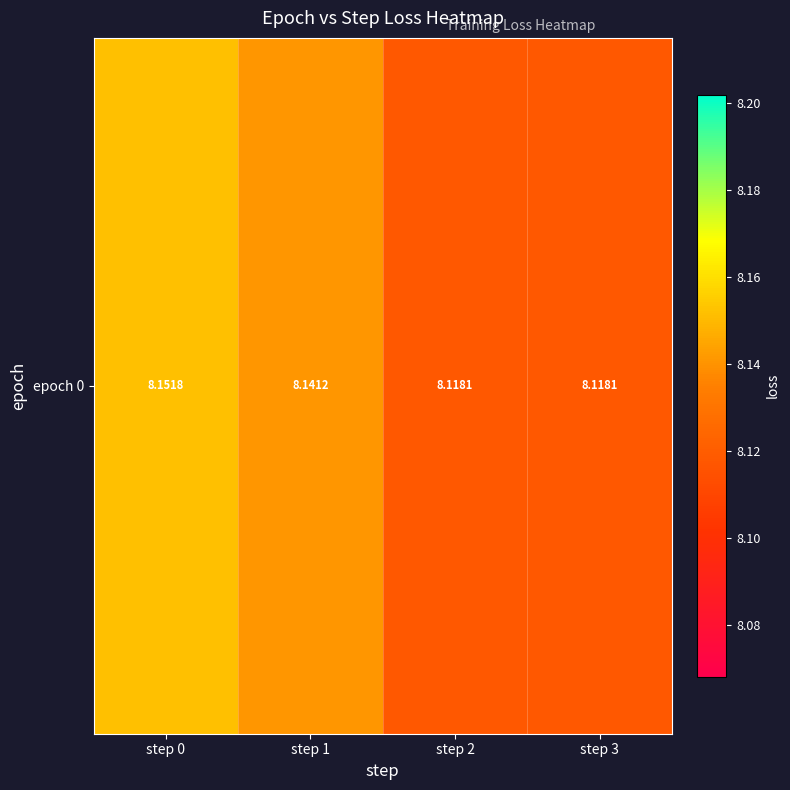

Reading left to right, list all the values displayed in this chart.

8.2	8.1	8.1	8.1